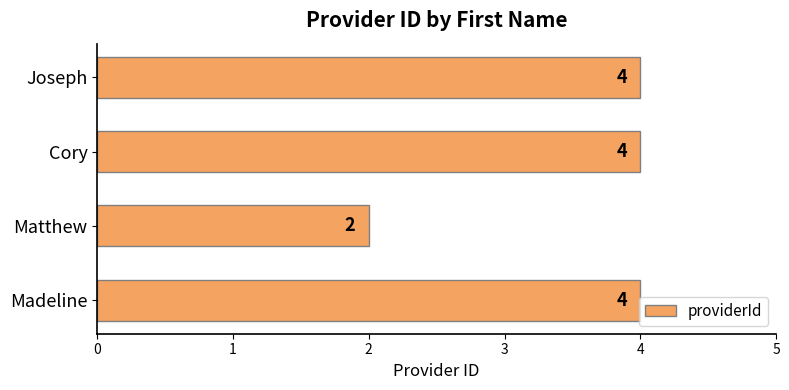

The value at Madeline is 4. True or false?

True